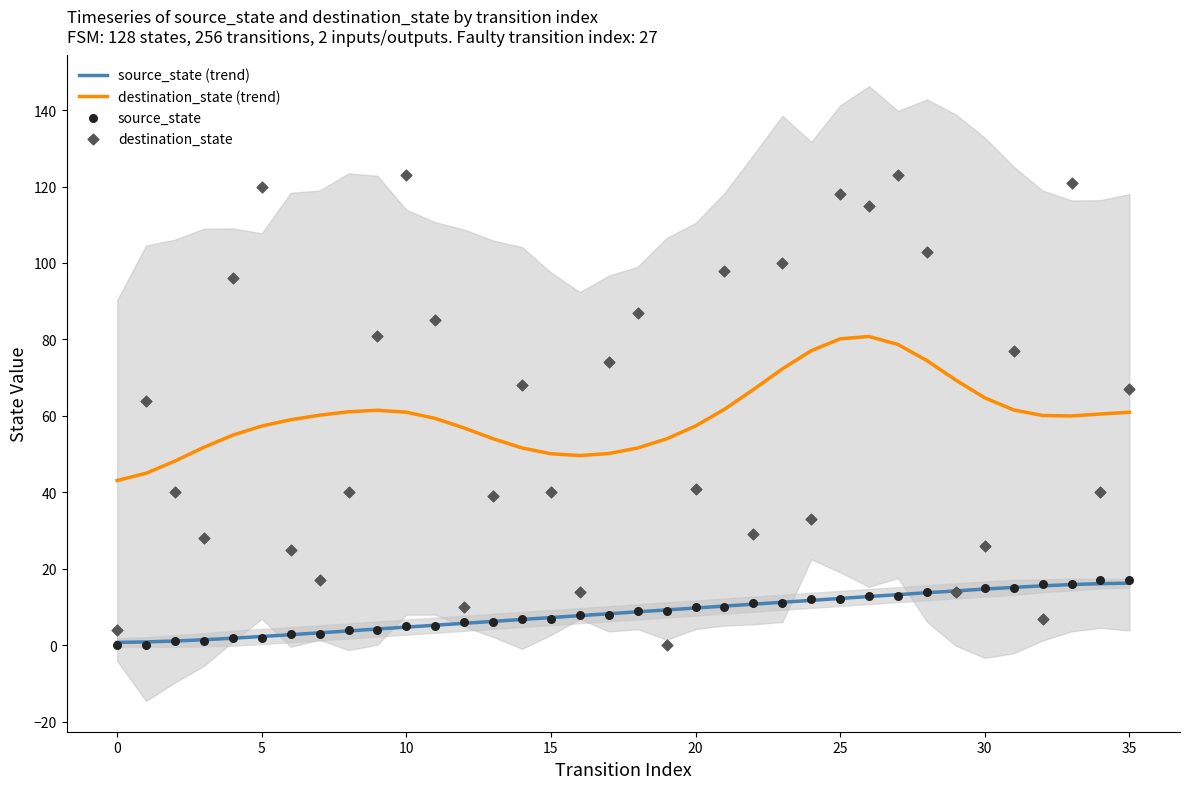

Which series contains the lowest Y value?

source_state